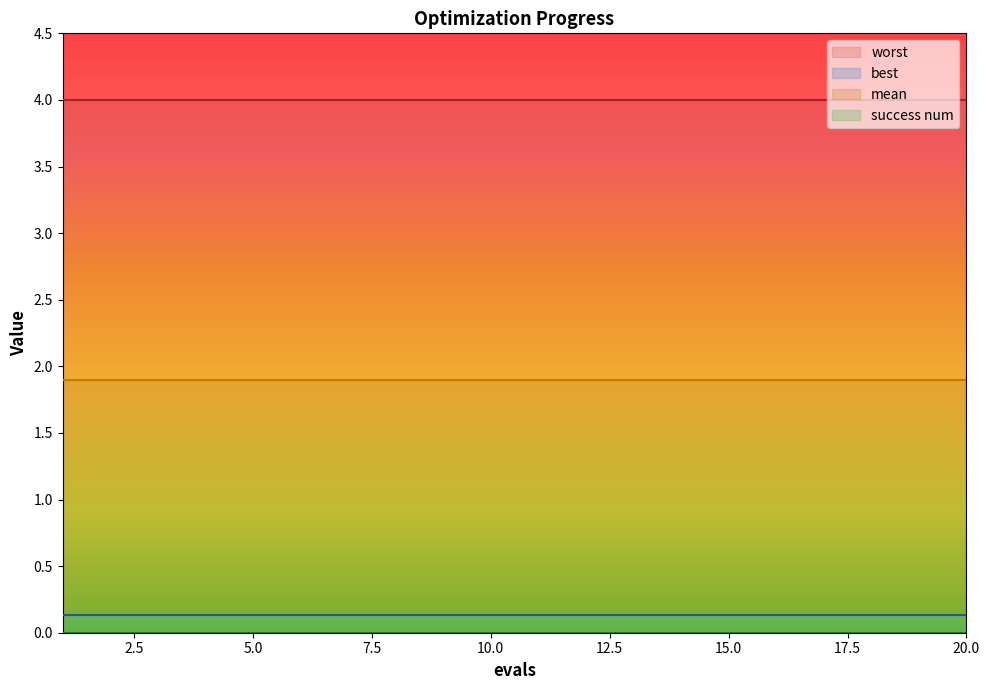

How many series are shown in this chart?

4